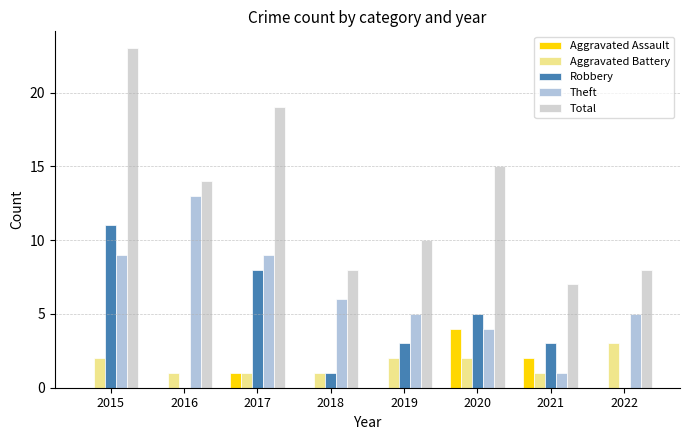

The Total series shows 5 at 2020. True or false?

False